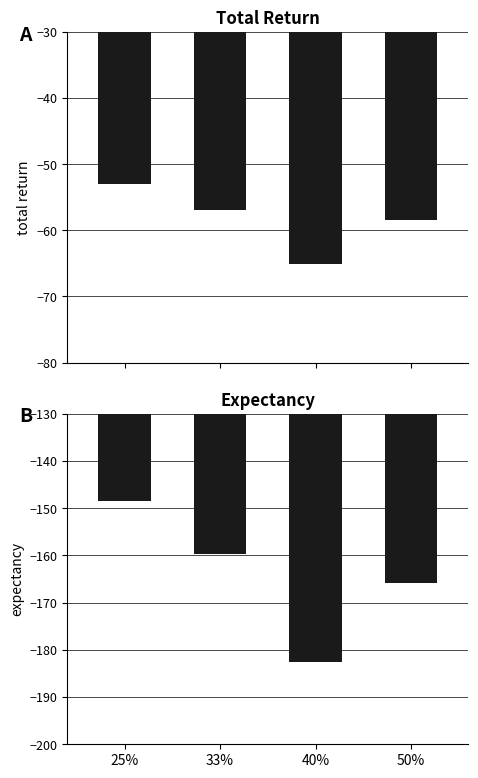

What is the average value of the expectancy series?

-164.1